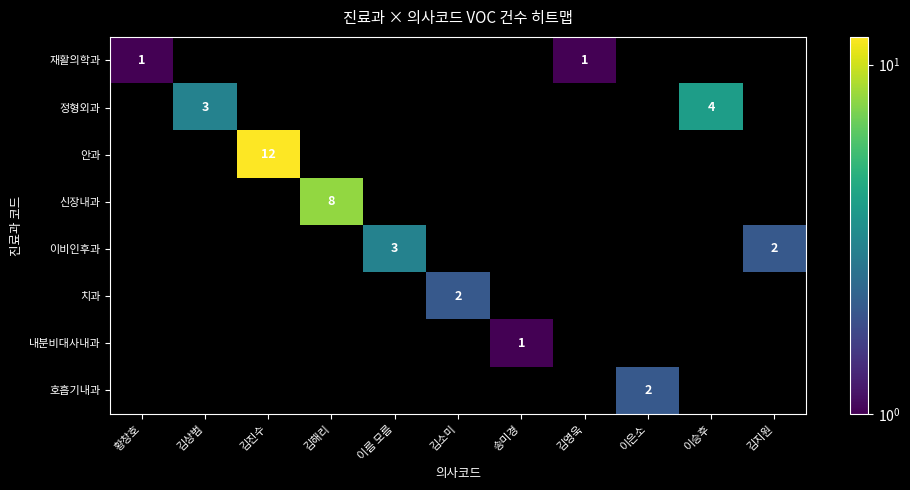

At how many categories does at least one series exceed 2?

5